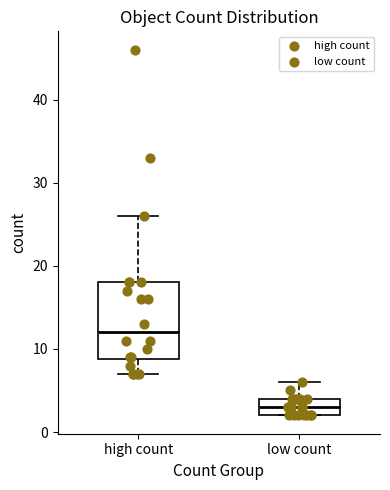

Reading left to right, transcribe this box plot: for each box, give where its median line is, the range the box spans, and where its two whiskers end, as read against the y-axis. The values are not printed on the chart, so give them approximately, as read against the axis.

high count: median 12, box 9 to 18, whiskers 7 to 26
low count: median 3, box 2 to 4, whiskers 2 to 6